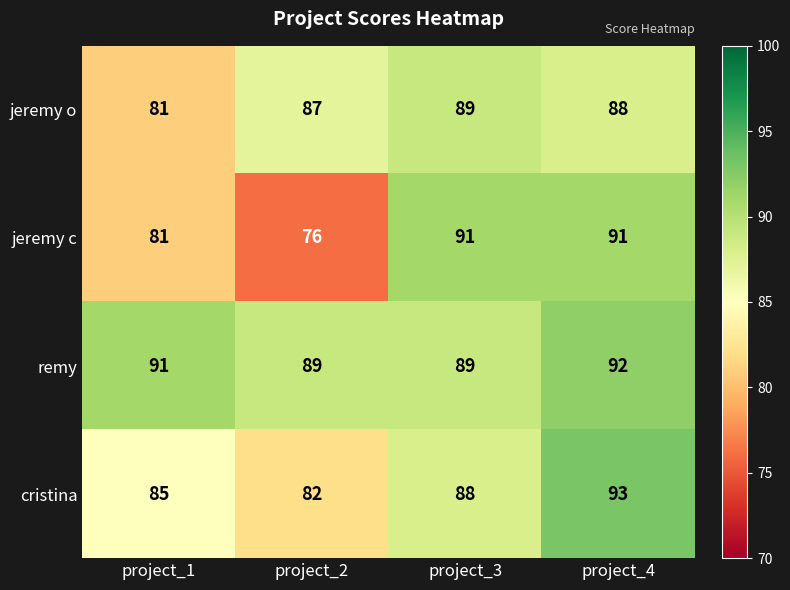

What is the difference between the second highest and second lowest values in the jeremy c series?

10